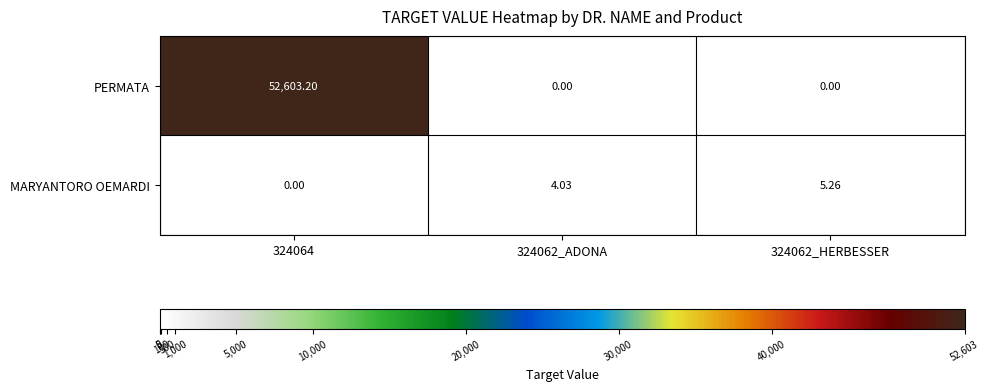

Which series has the largest total across all categories?

PERMATA